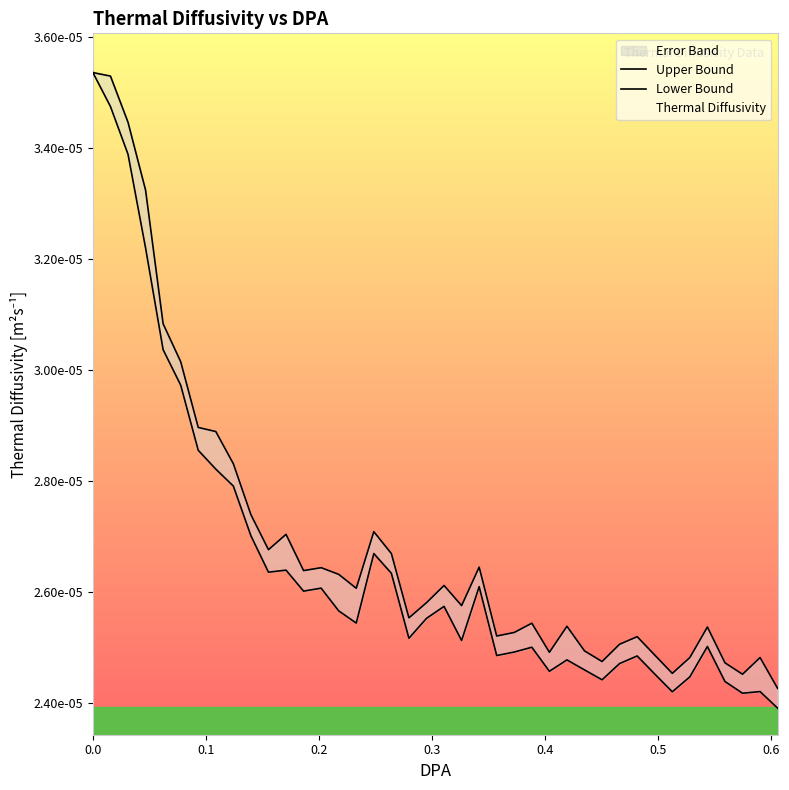

How many lines are shown in the chart?

3